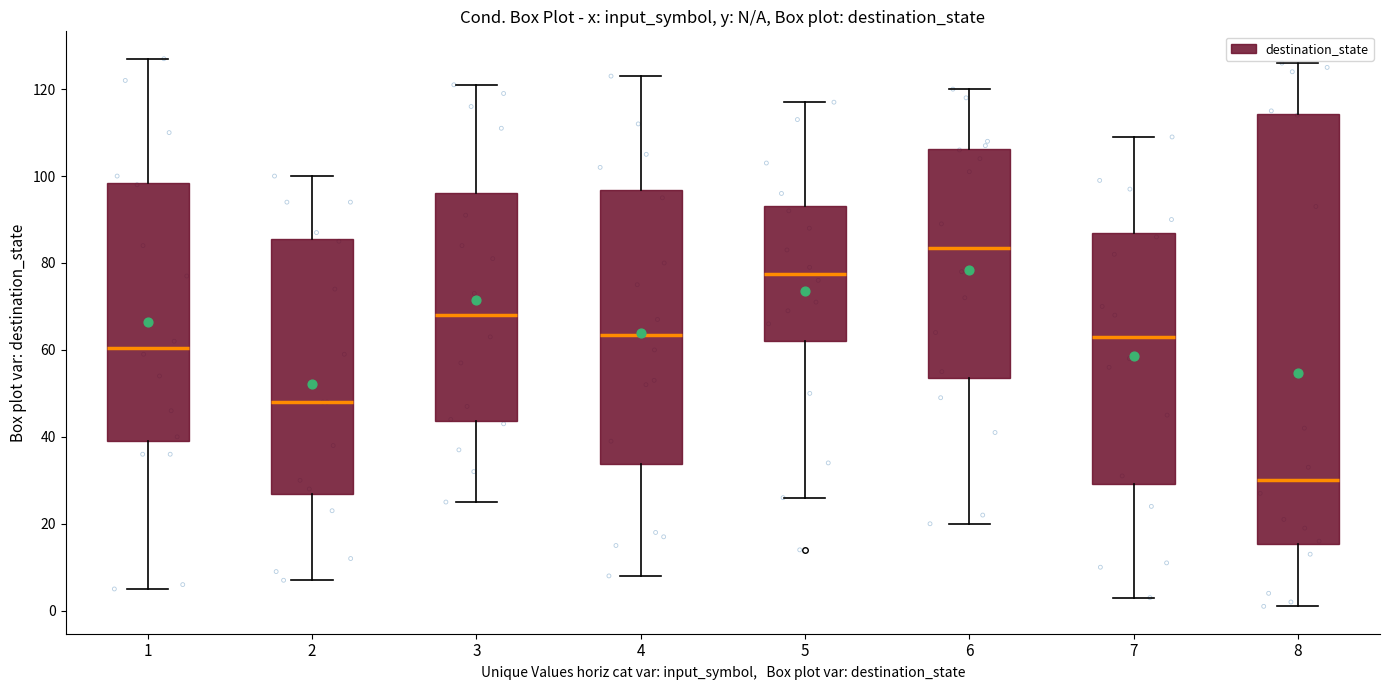

Which box's median line is the highest?

6